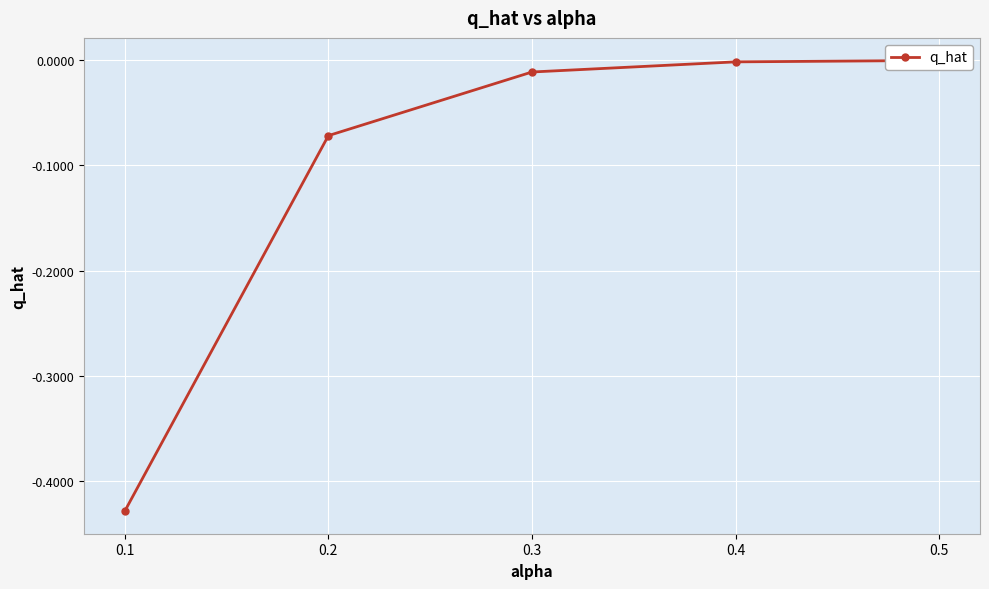

Where is the data nearest to the value 0?

0.5